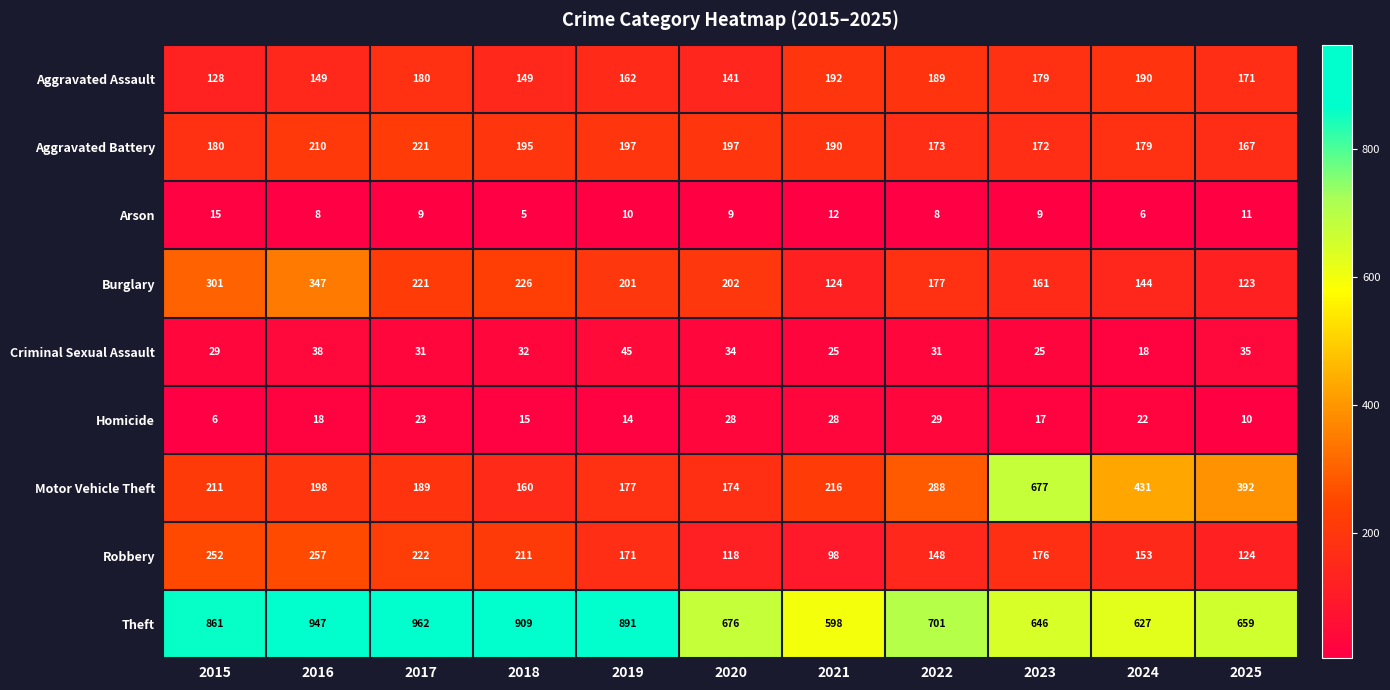

At how many categories does at least one series exceed 75?

11